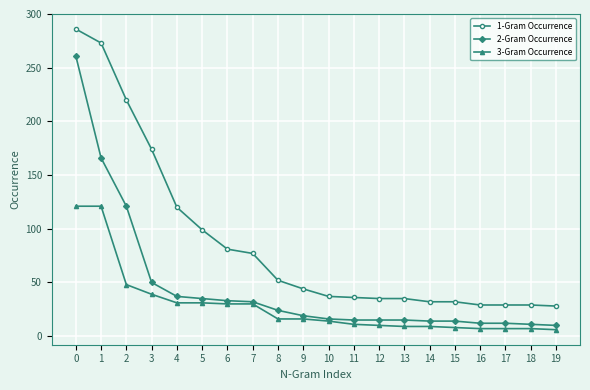

The value of 3-Gram Occurrence at 5 is 18. True or false?

False